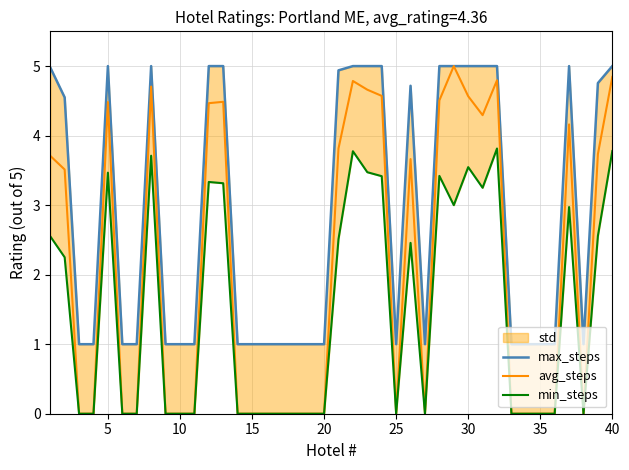

Reading left to right, extract all data points from this chart.

max_steps: 5.0	4.5	1.0	1.0	5.0	1.0	1.0	5.0	1.0	1.0	1.0	5.0	5.0	1.0	1.0	1.0	1.0	1.0	1.0	1.0	4.9	5.0	5.0	5.0	1.0	4.7	1.0	5.0	5.0	5.0	5.0	5.0	1.0	1.0	1.0	1.0	5.0	1.0	4.8	5.0
avg_steps: 3.7	3.5	0.0	0.0	4.5	0.0	0.0	4.7	0.0	0.0	0.0	4.5	4.5	0.0	0.0	0.0	0.0	0.0	0.0	0.0	3.8	4.8	4.7	4.6	0.0	3.7	0.0	4.5	5.0	4.6	4.3	4.8	0.0	0.0	0.0	0.0	4.2	0.0	3.7	4.8
min_steps: 2.6	2.2	0.0	0.0	3.5	0.0	0.0	3.7	0.0	0.0	0.0	3.3	3.3	0.0	0.0	0.0	0.0	0.0	0.0	0.0	2.5	3.8	3.5	3.4	0.0	2.5	0.0	3.4	3.0	3.5	3.2	3.8	0.0	0.0	0.0	0.0	3.0	0.0	2.6	3.8